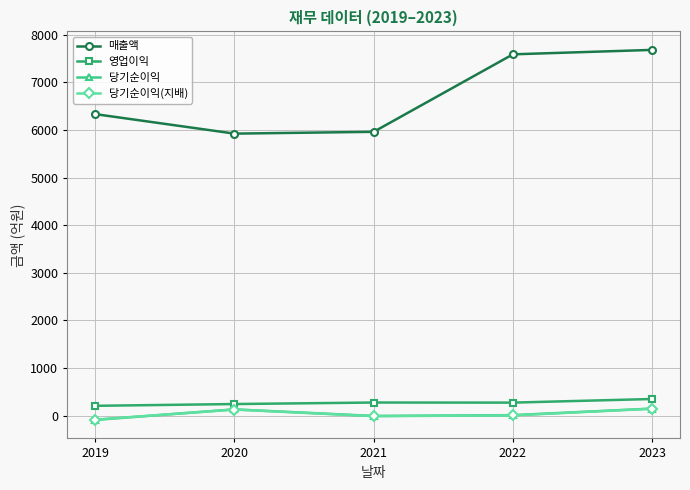

How many lines are shown in the chart?

4